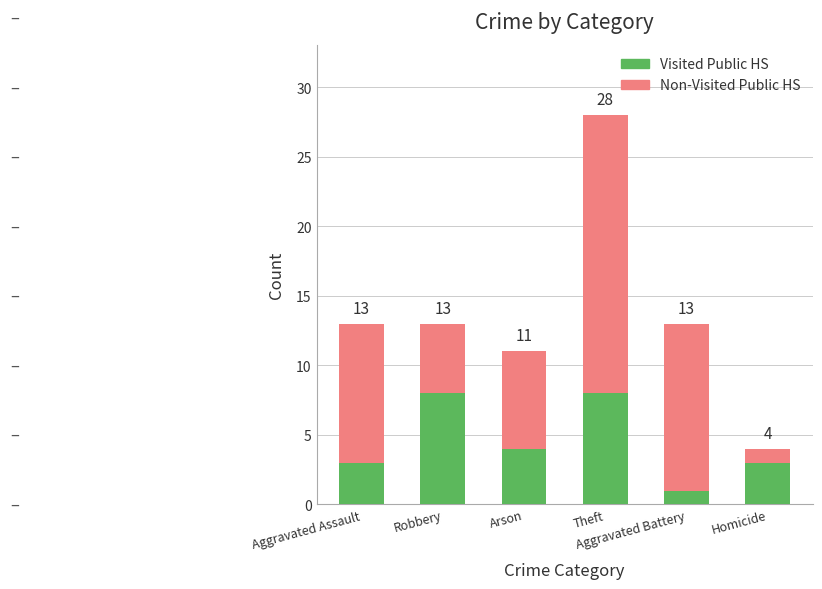

How many bars are there in total?

6